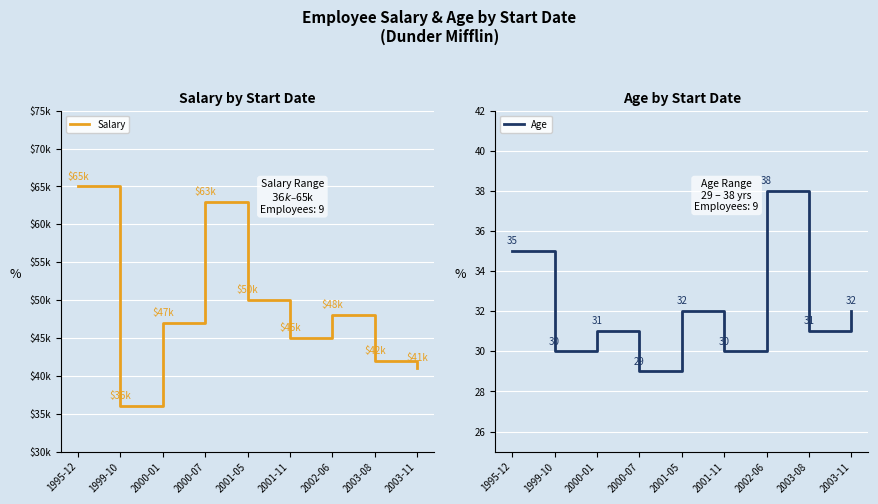

At which label is Salary closest to 50500?

2001-05